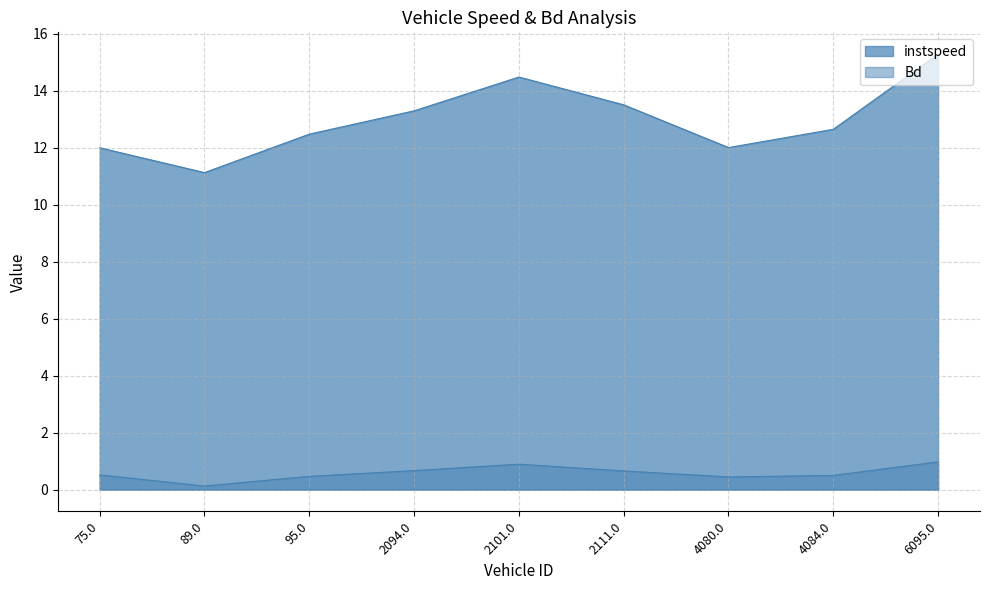

Reading left to right, transcribe all the data shown in this chart.

instspeed: 12.0	11.1	12.5	13.3	14.5	13.5	12.0	12.7	15.3
Bd: 0.5	0.1	0.5	0.7	0.9	0.7	0.4	0.5	1.0